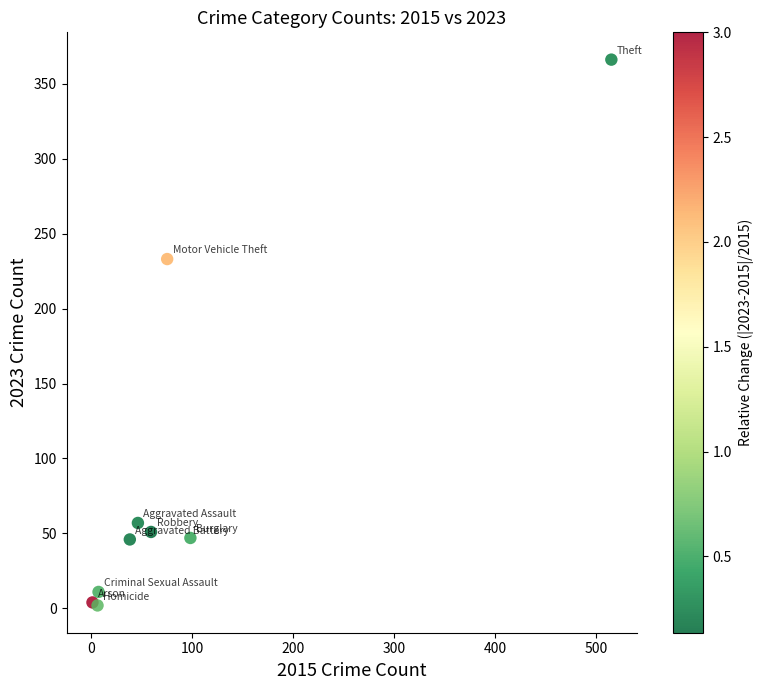

What Y value in the scatter plot is closest to 184?

233